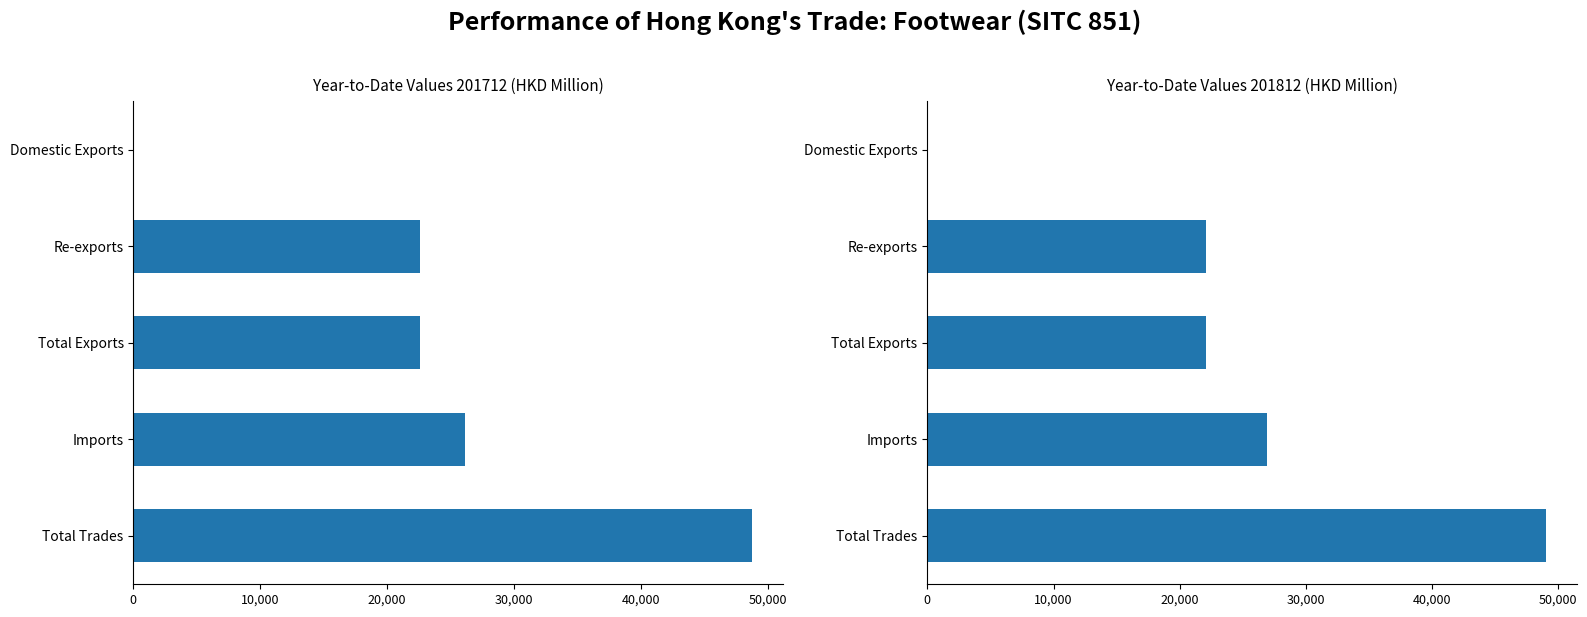

Which category has the lowest value in the 201712 series?

Domestic Exports